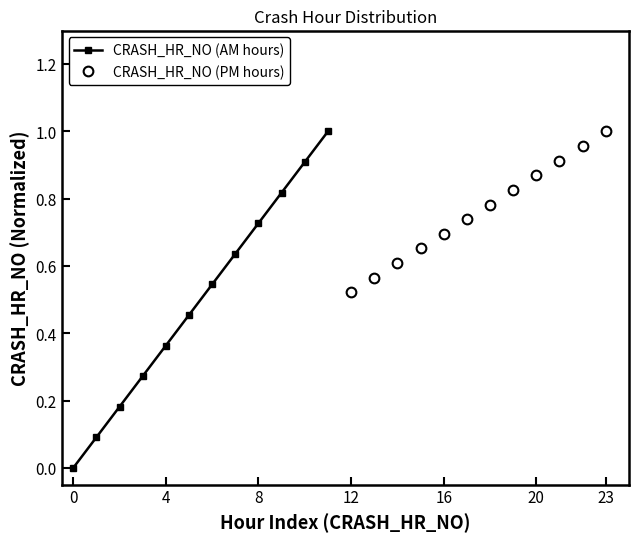

True or false: CRASH_HR_NO (AM hours) and CRASH_HR_NO (PM hours) cross at least once.

False